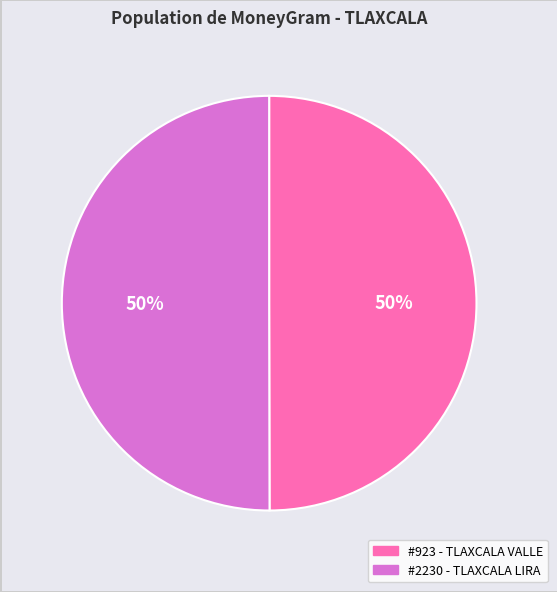

To the nearest percent, what is the average slice percentage?

50%